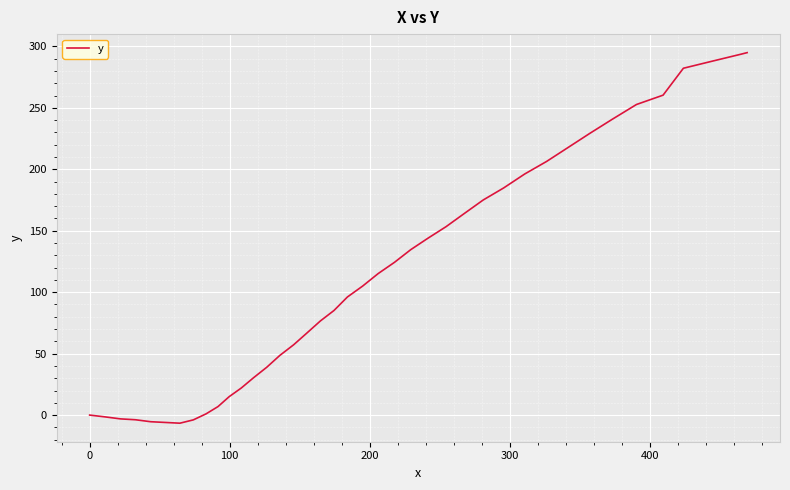

What is the difference between the maximum and minimum values?

301.5